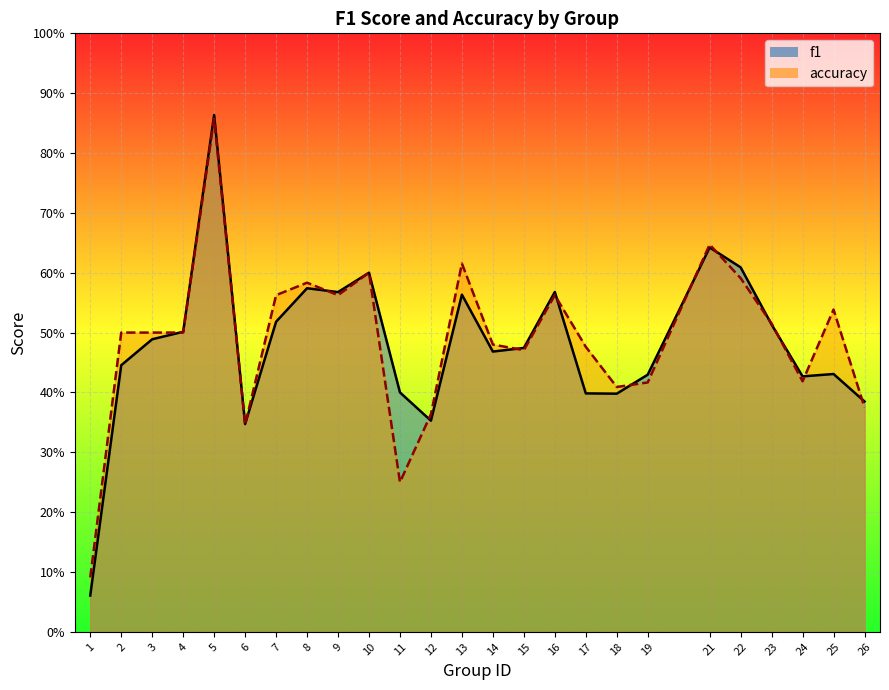

What are all the series names shown in the legend?

f1, accuracy